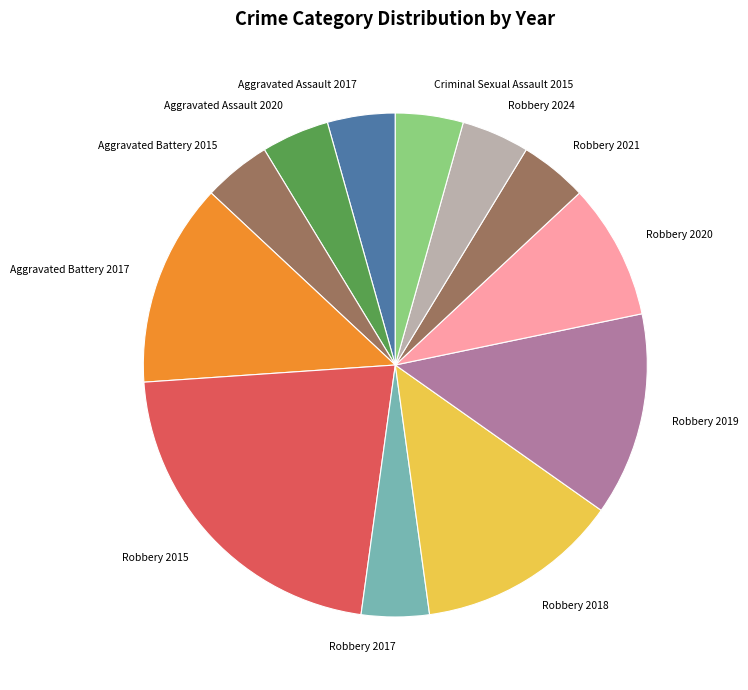

Is there any slice that represents more than half of the pie?

No